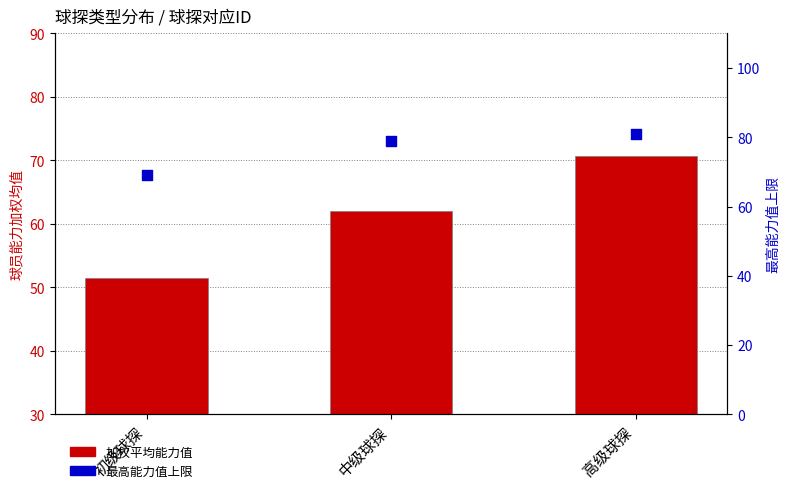

Which series contains the lowest Y value?

weighted avg ability